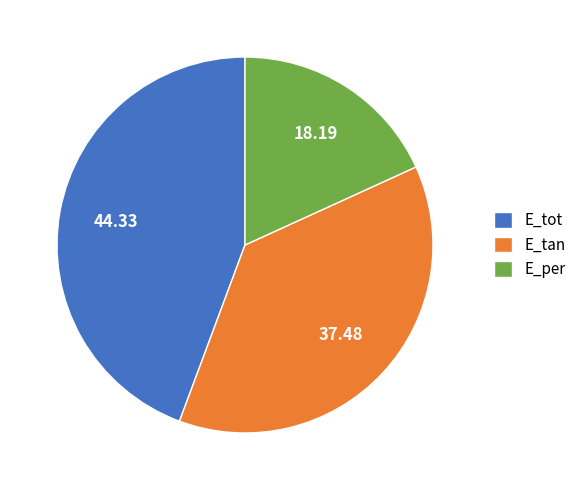

Do E_tan and E_tot together represent more than half of the pie?

Yes